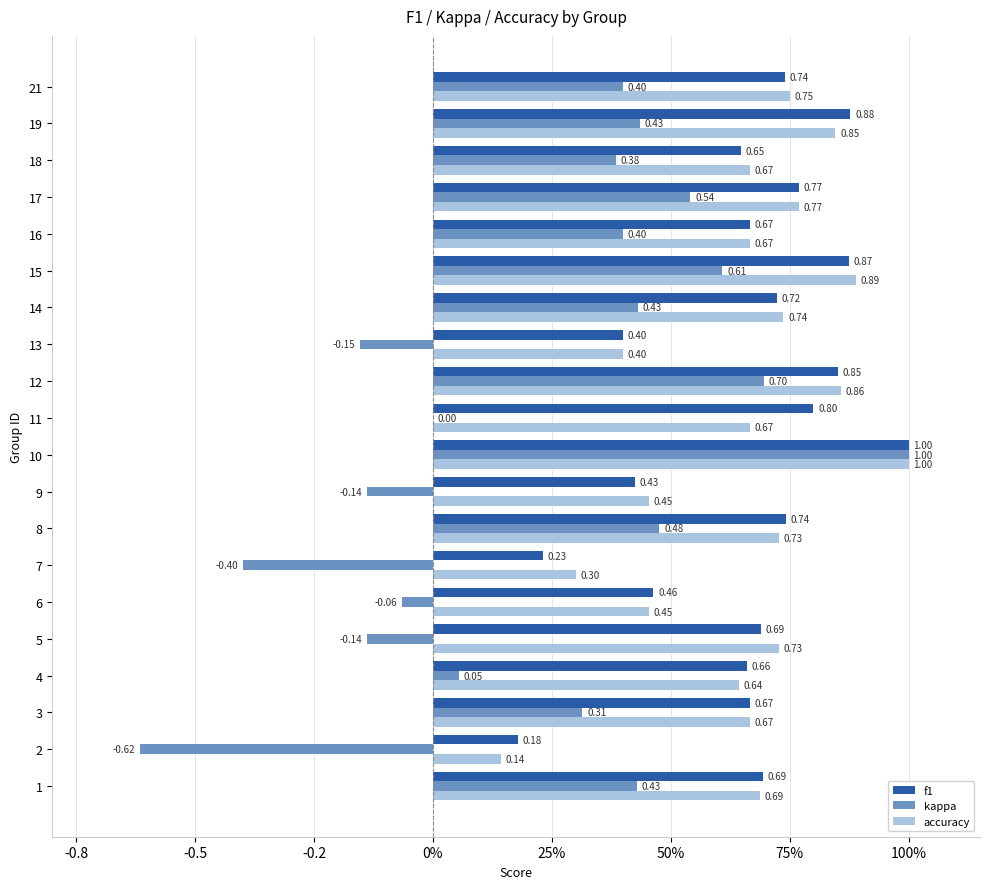

What are all the series names shown in the legend?

f1, kappa, accuracy